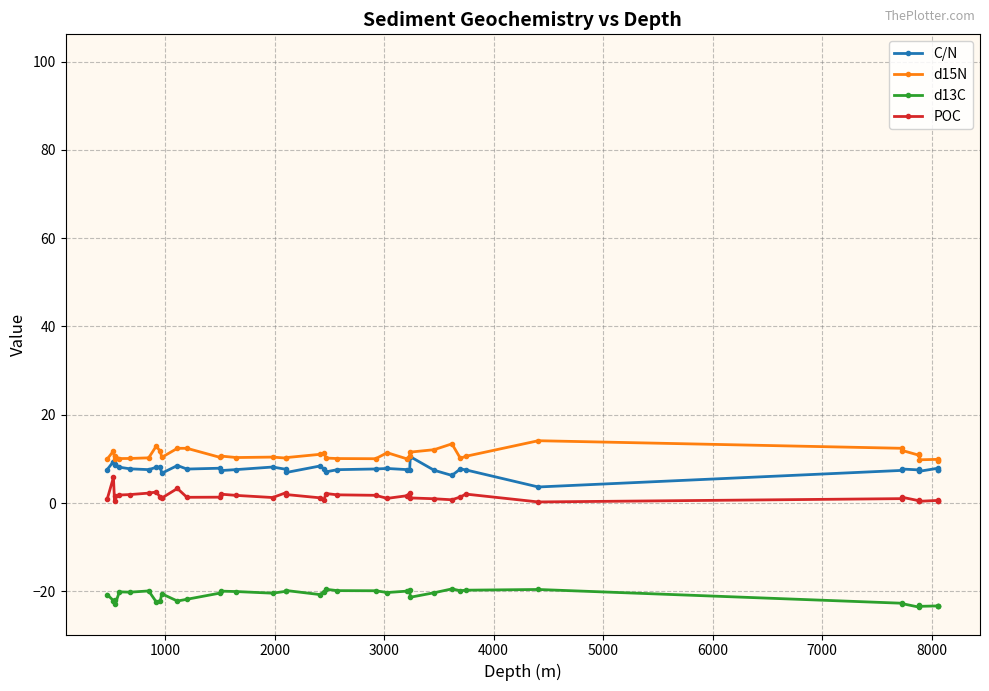

How many lines are shown in the chart?

4